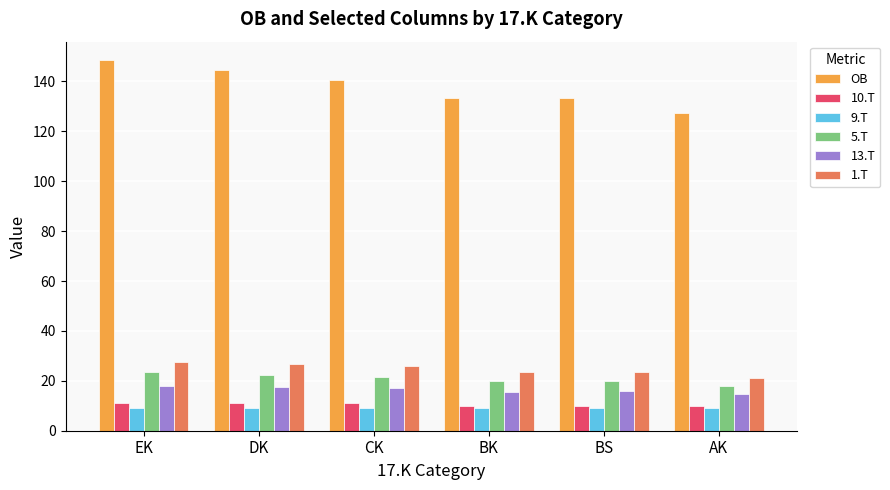

What is the average value of the 9.T series?

9.0